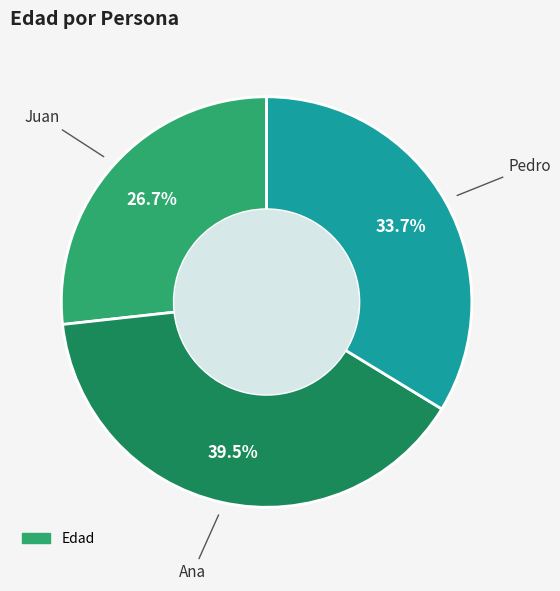

Is there a majority slice in this chart?

No